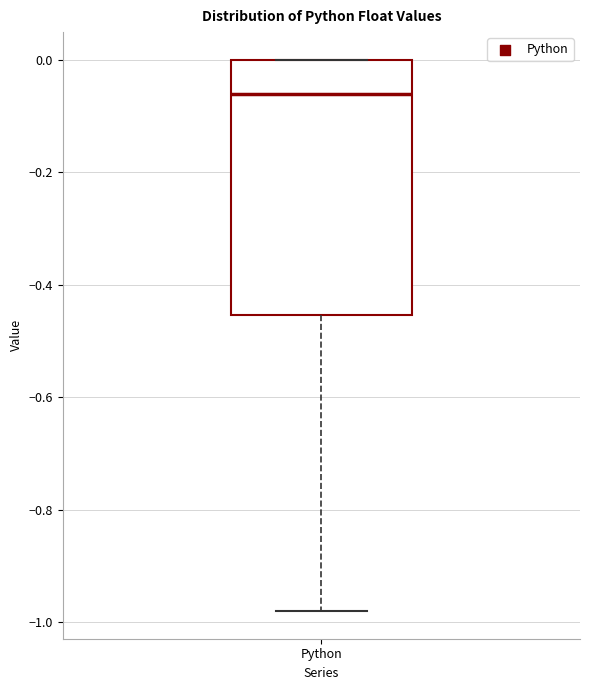

Where is the upper edge of the box for Python on the y-axis? The values are not printed on the chart, so give them approximately, as read against the axis.

0.00